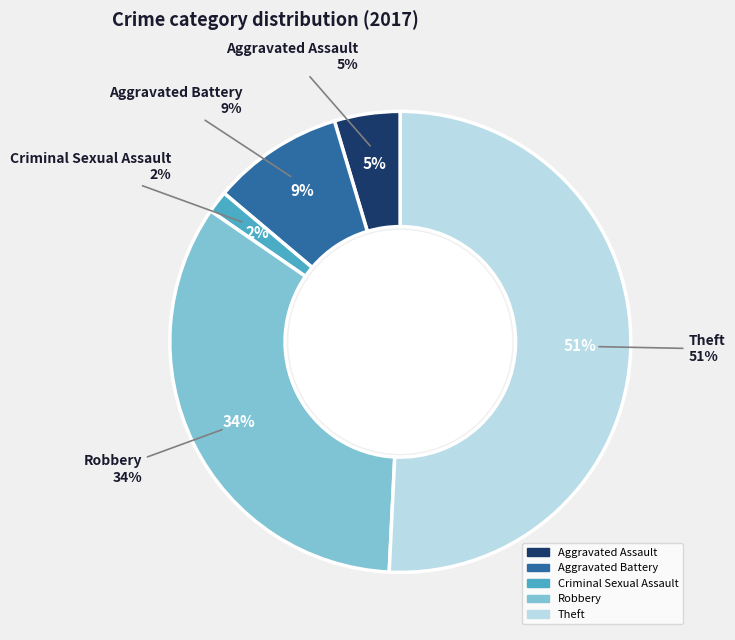

Rank the categories by value from lowest to highest.

Criminal Sexual Assault, Aggravated Assault, Aggravated Battery, Robbery, Theft